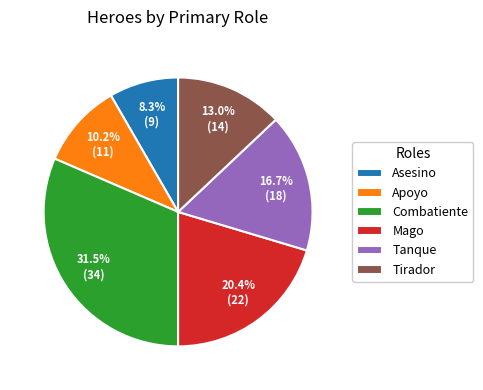

Between Combatiente and Apoyo, which is larger?

Combatiente